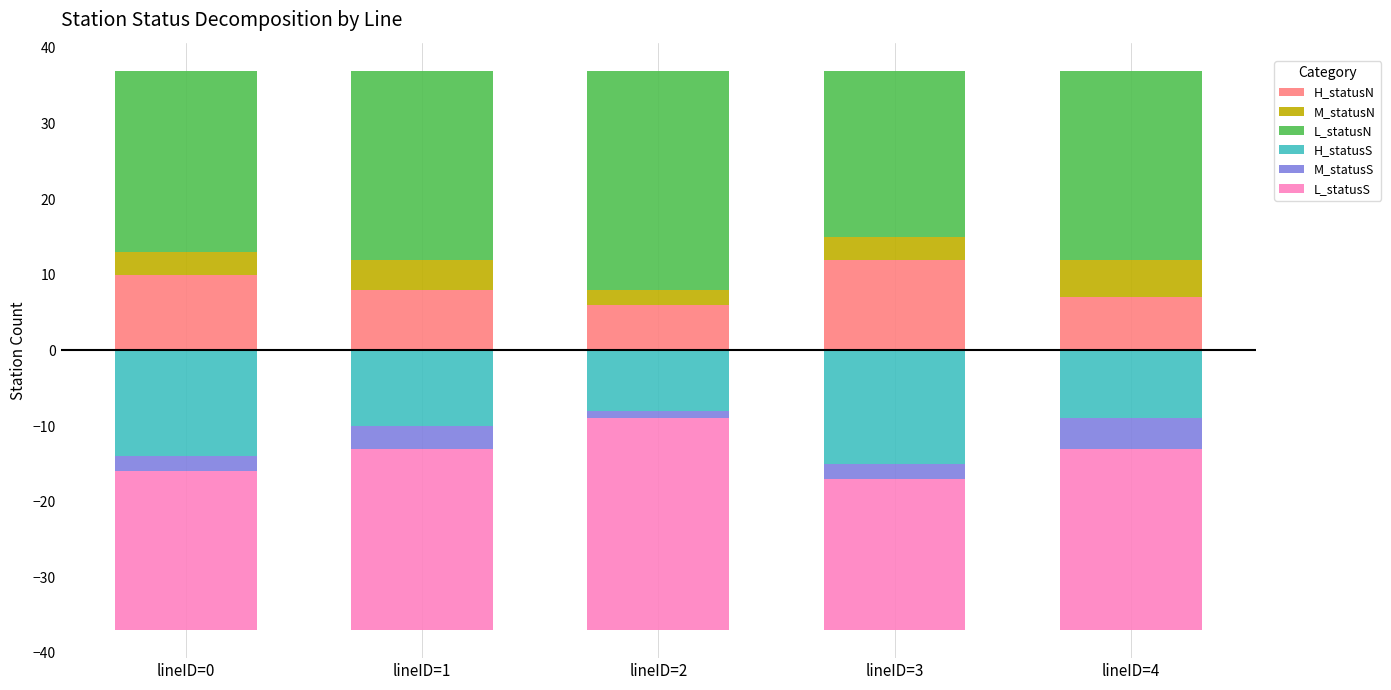

Where is H_statusS nearest to the value -11?

lineID=1